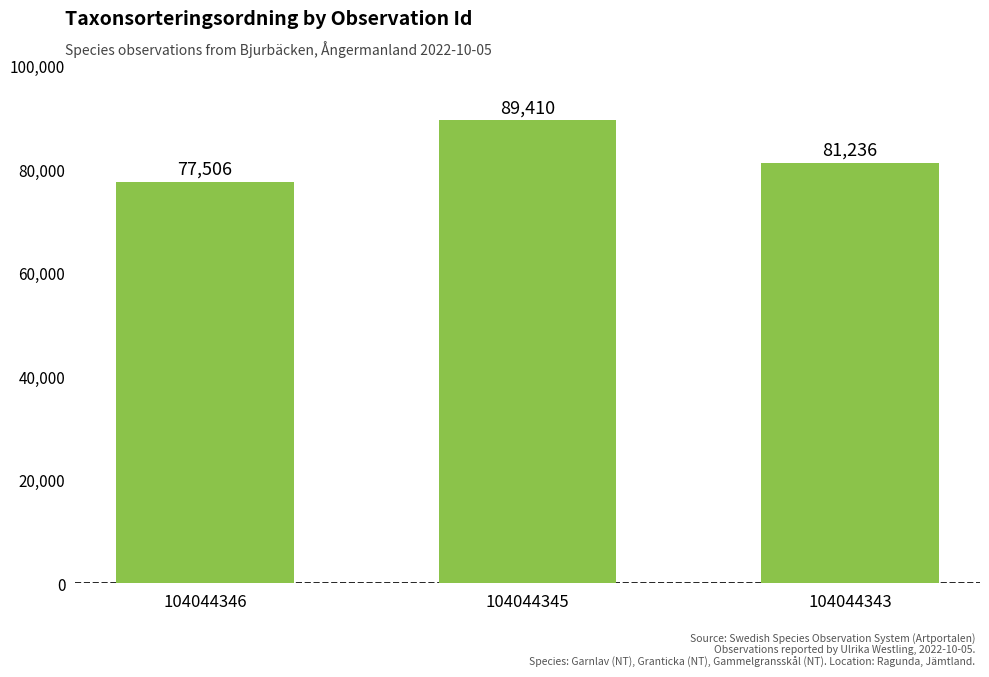

At which category does the chart reach its minimum across all series?

104044346